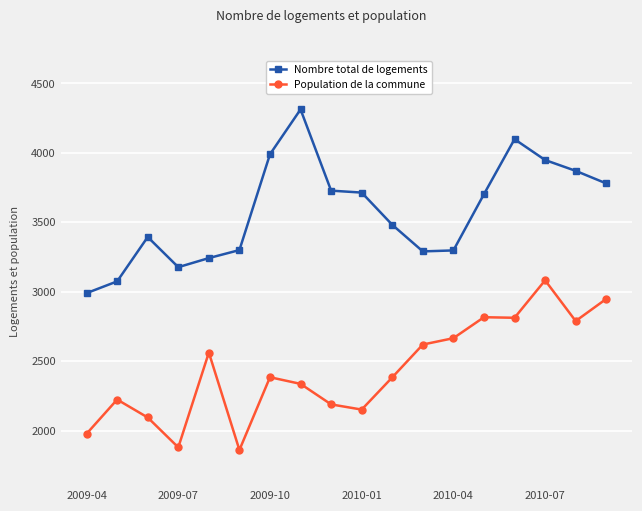

True or false: Nombre total de logements and Population de la commune cross at least once.

False